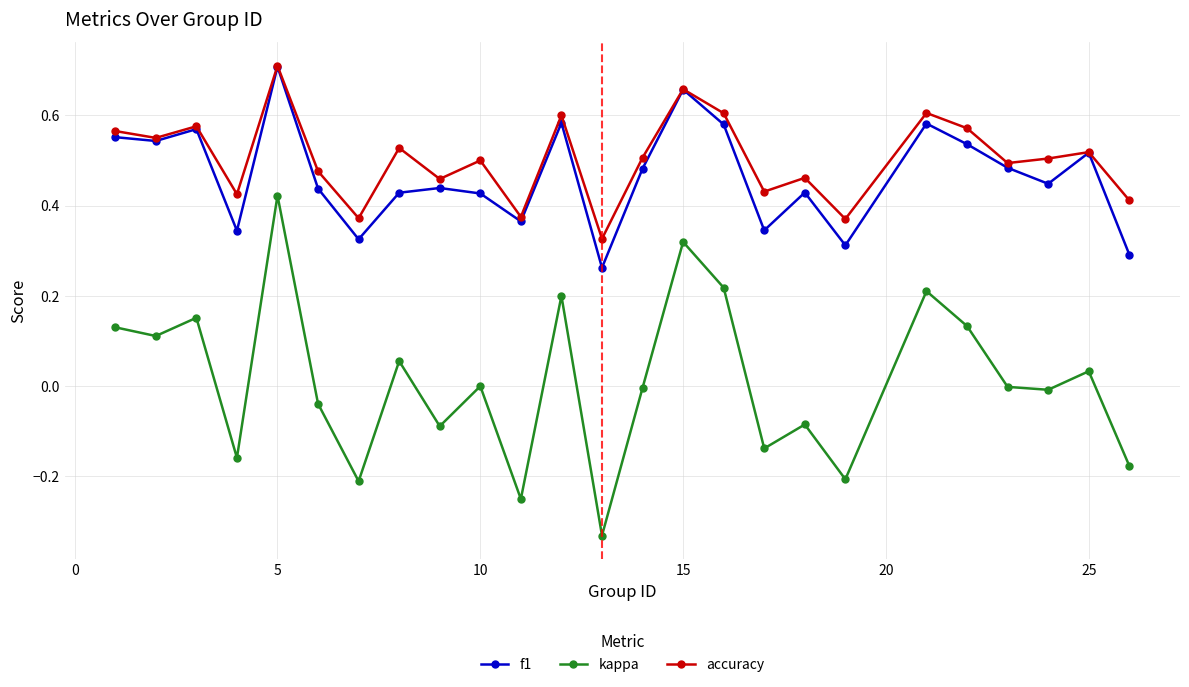

In kappa, how many points are higher than both neighbors (excluding endpoints)?

9